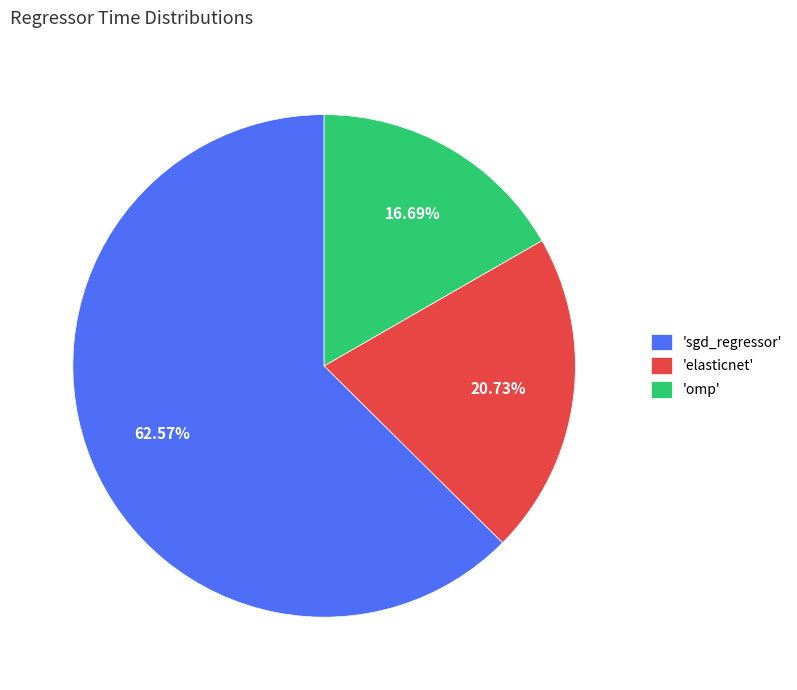

Which has a higher value, 'omp' or 'elasticnet'?

'elasticnet'